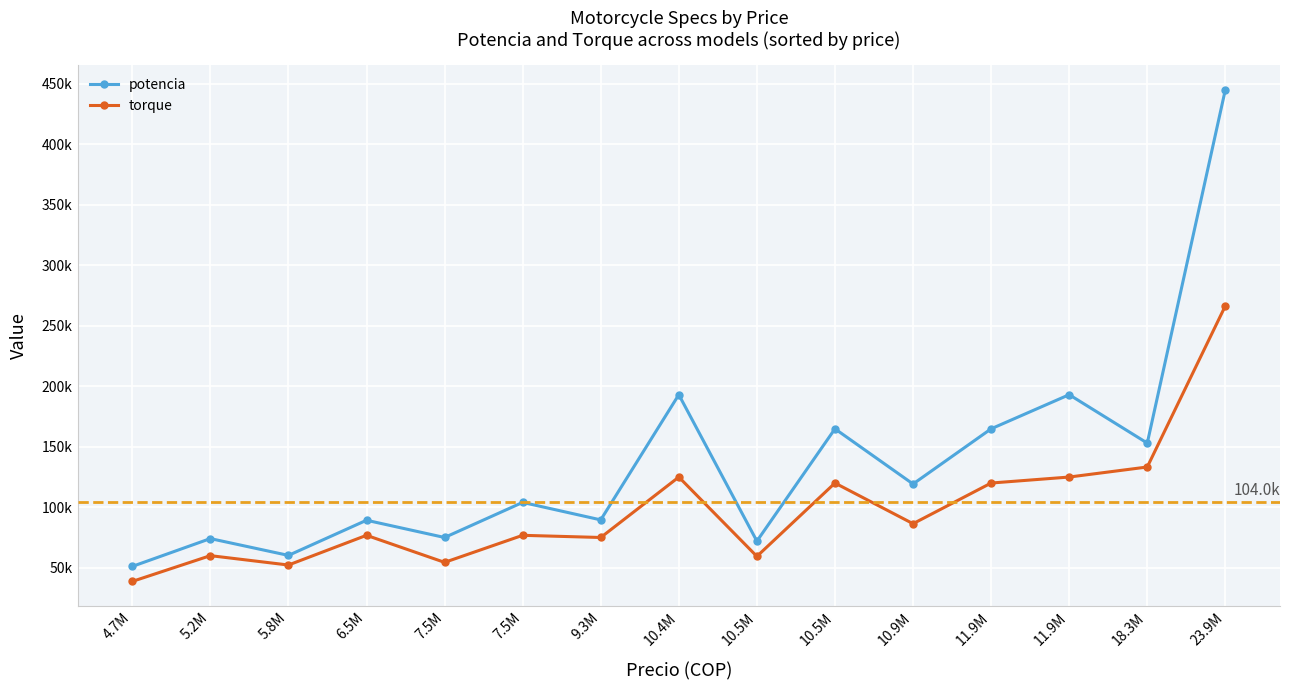

Is this an area chart (filled region under the line)?

No